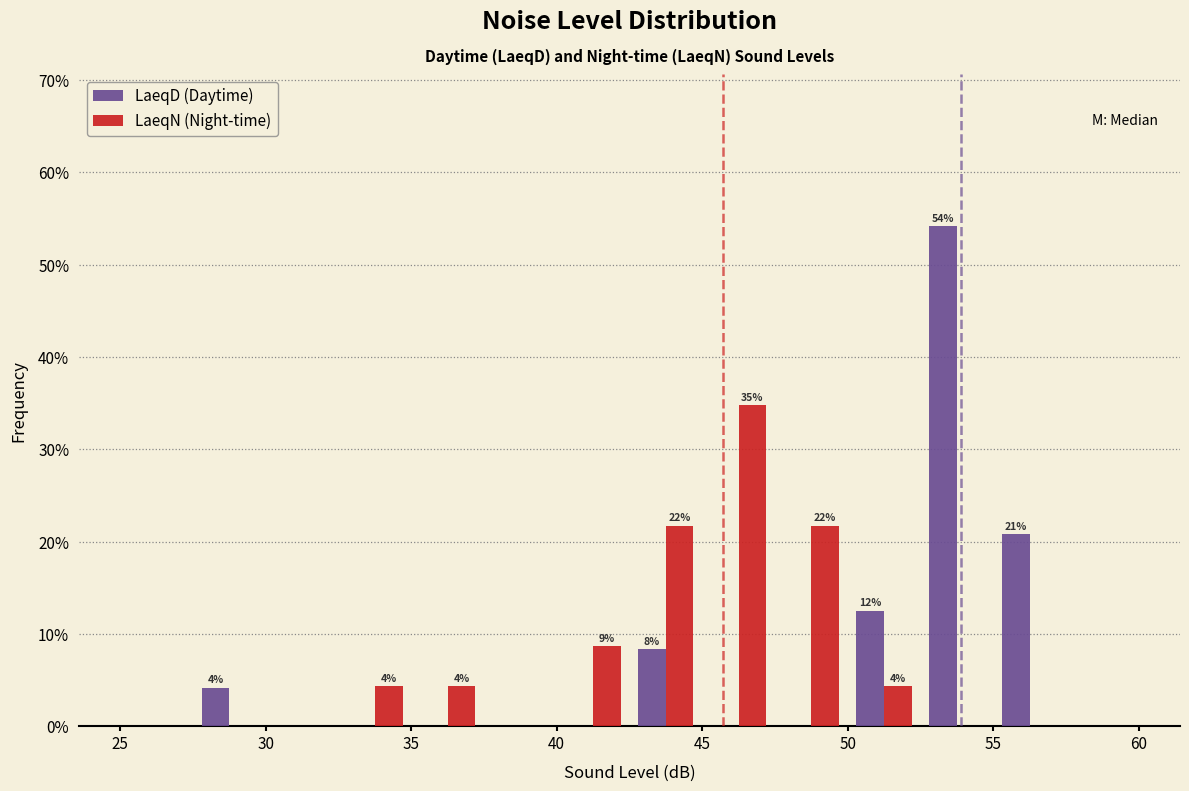

In the LaeqD (Daytime) series, which range on the x-axis has the tallest bar?

52.5 to 55.0